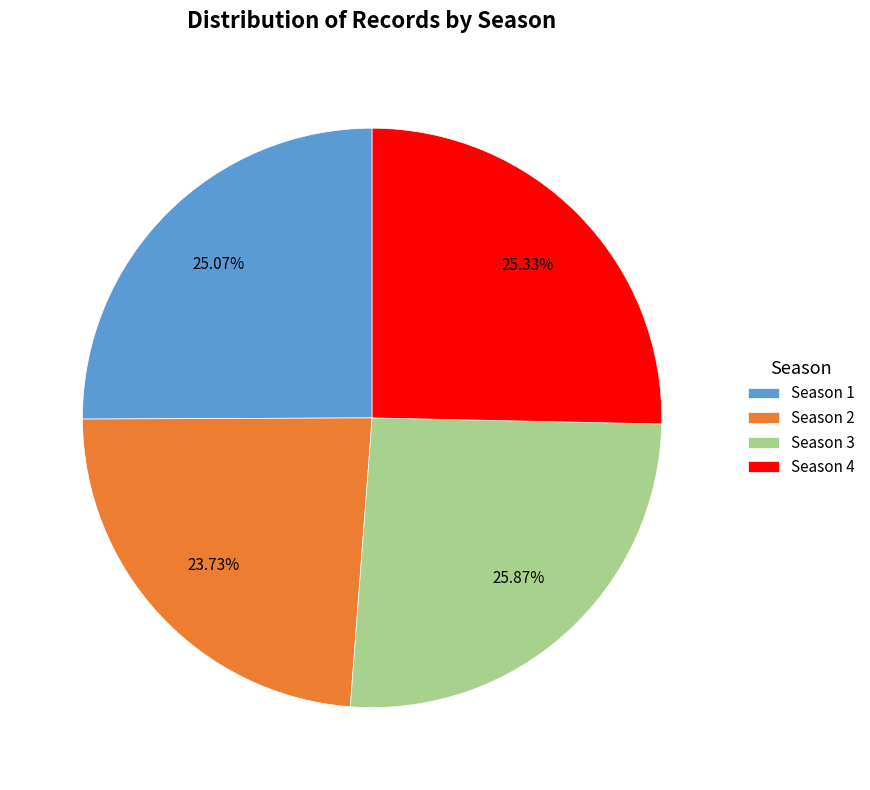

What percentage is the Season 2 slice, to the nearest percent?

24%